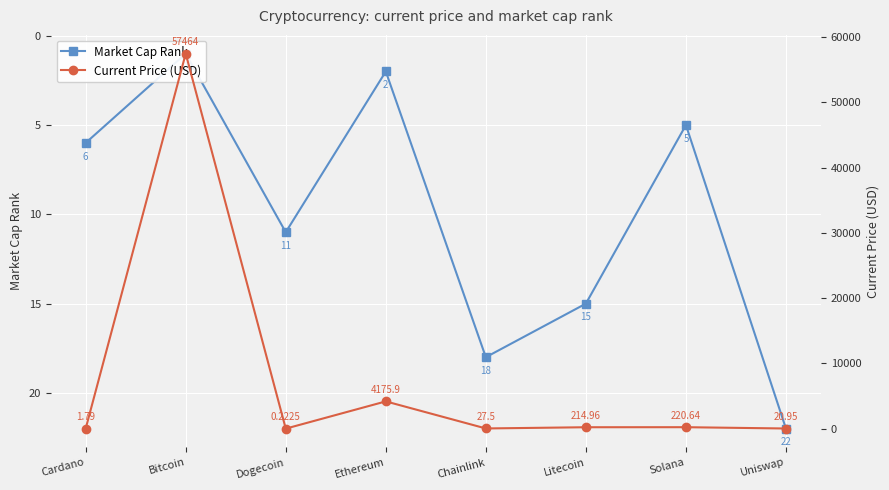

How many values in the Market Cap Rank series are below 11?

4